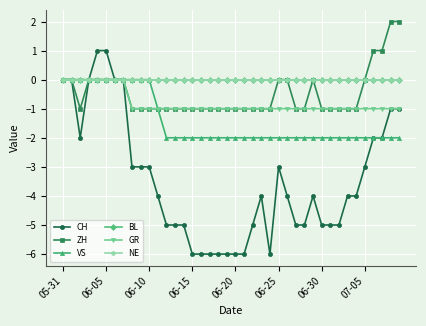

Does the chart have visible grid lines?

Yes